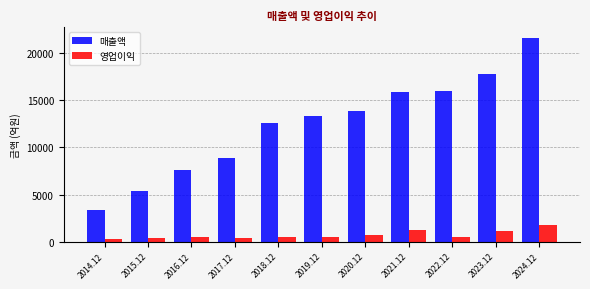

Which series changed the most between 2014.12 and 2015.12?

매출액